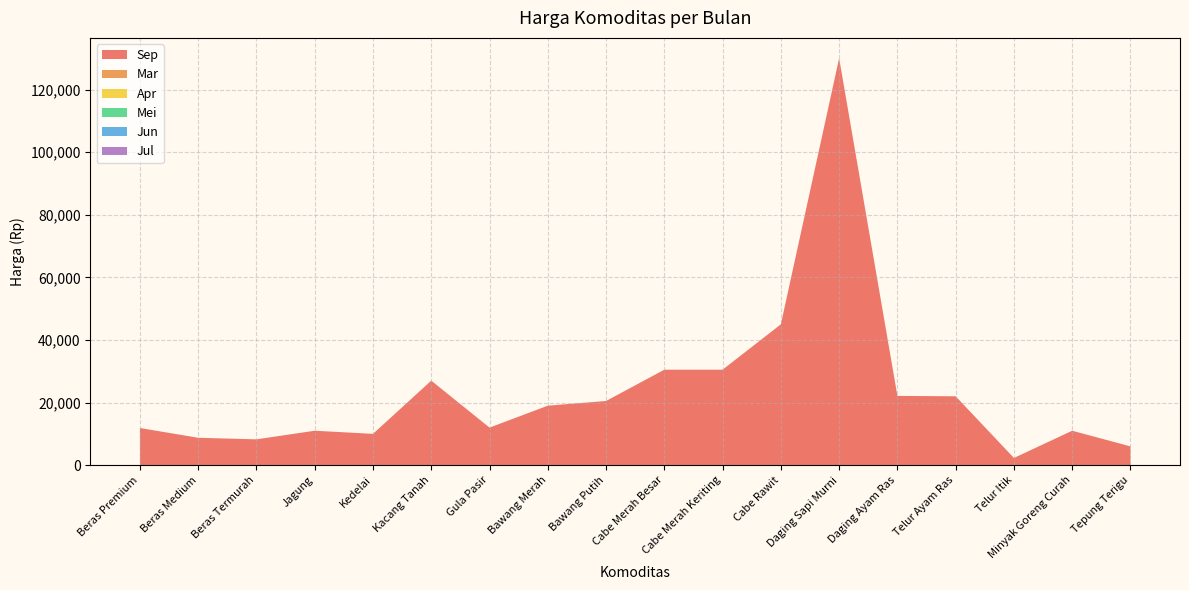

Reading left to right, what are all the values shown in this chart?

Sep: Beras Premium=11875	Beras Medium=8750	Beras Termurah=8250	Jagung=11000	Kedelai=10000	Kacang Tanah=27000	Gula Pasir=12000	Bawang Merah=19000	Bawang Putih=20500	Cabe Merah Besar=30500	Cabe Merah Keriting=30500	Cabe Rawit=45000	Daging Sapi Murni=130000	Daging Ayam Ras=22125	Telur Ayam Ras=22000	Telur Itik=2300	Minyak Goreng Curah=11000	Tepung Terigu=6000
Mar: Beras Premium=0	Beras Medium=0	Beras Termurah=0	Jagung=0	Kedelai=0	Kacang Tanah=0	Gula Pasir=0	Bawang Merah=0	Bawang Putih=0	Cabe Merah Besar=0	Cabe Merah Keriting=0	Cabe Rawit=0	Daging Sapi Murni=0	Daging Ayam Ras=0	Telur Ayam Ras=0	Telur Itik=0	Minyak Goreng Curah=0	Tepung Terigu=0
Apr: Beras Premium=0	Beras Medium=0	Beras Termurah=0	Jagung=0	Kedelai=0	Kacang Tanah=0	Gula Pasir=0	Bawang Merah=0	Bawang Putih=0	Cabe Merah Besar=0	Cabe Merah Keriting=0	Cabe Rawit=0	Daging Sapi Murni=0	Daging Ayam Ras=0	Telur Ayam Ras=0	Telur Itik=0	Minyak Goreng Curah=0	Tepung Terigu=0
Mei: Beras Premium=0	Beras Medium=0	Beras Termurah=0	Jagung=0	Kedelai=0	Kacang Tanah=0	Gula Pasir=0	Bawang Merah=0	Bawang Putih=0	Cabe Merah Besar=0	Cabe Merah Keriting=0	Cabe Rawit=0	Daging Sapi Murni=0	Daging Ayam Ras=0	Telur Ayam Ras=0	Telur Itik=0	Minyak Goreng Curah=0	Tepung Terigu=0
Jun: Beras Premium=0	Beras Medium=0	Beras Termurah=0	Jagung=0	Kedelai=0	Kacang Tanah=0	Gula Pasir=0	Bawang Merah=0	Bawang Putih=0	Cabe Merah Besar=0	Cabe Merah Keriting=0	Cabe Rawit=0	Daging Sapi Murni=0	Daging Ayam Ras=0	Telur Ayam Ras=0	Telur Itik=0	Minyak Goreng Curah=0	Tepung Terigu=0
Jul: Beras Premium=0	Beras Medium=0	Beras Termurah=0	Jagung=0	Kedelai=0	Kacang Tanah=0	Gula Pasir=0	Bawang Merah=0	Bawang Putih=0	Cabe Merah Besar=0	Cabe Merah Keriting=0	Cabe Rawit=0	Daging Sapi Murni=0	Daging Ayam Ras=0	Telur Ayam Ras=0	Telur Itik=0	Minyak Goreng Curah=0	Tepung Terigu=0